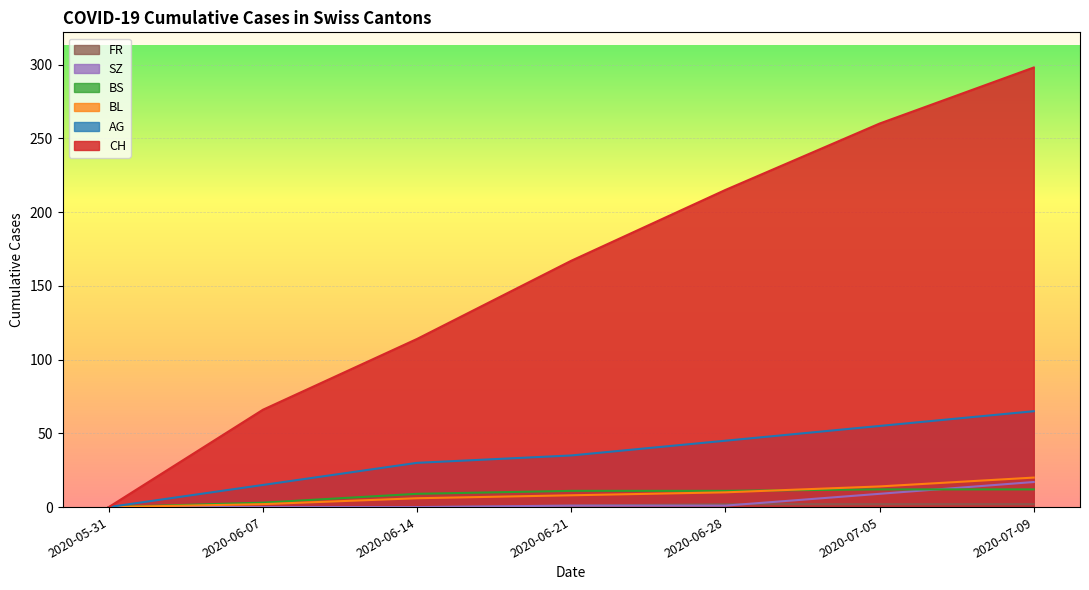

At which label does CH first exceed 167?

2020-06-28